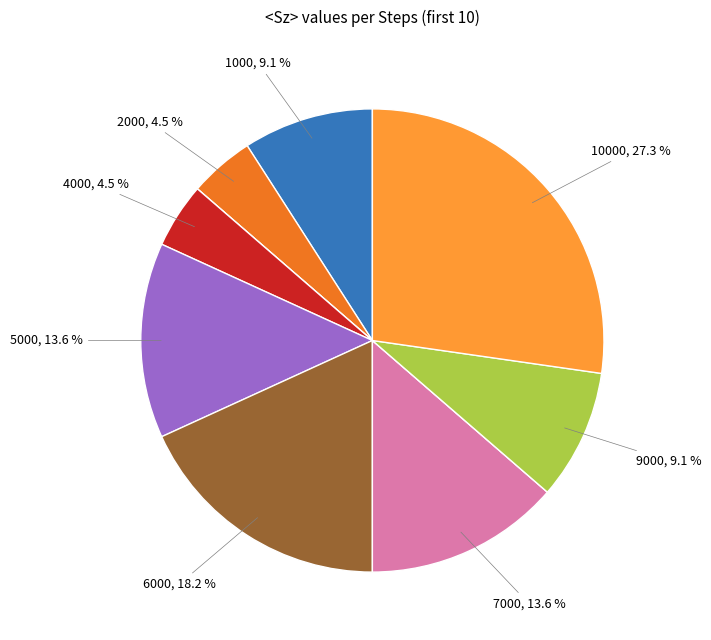

Does any single category account for the majority?

No